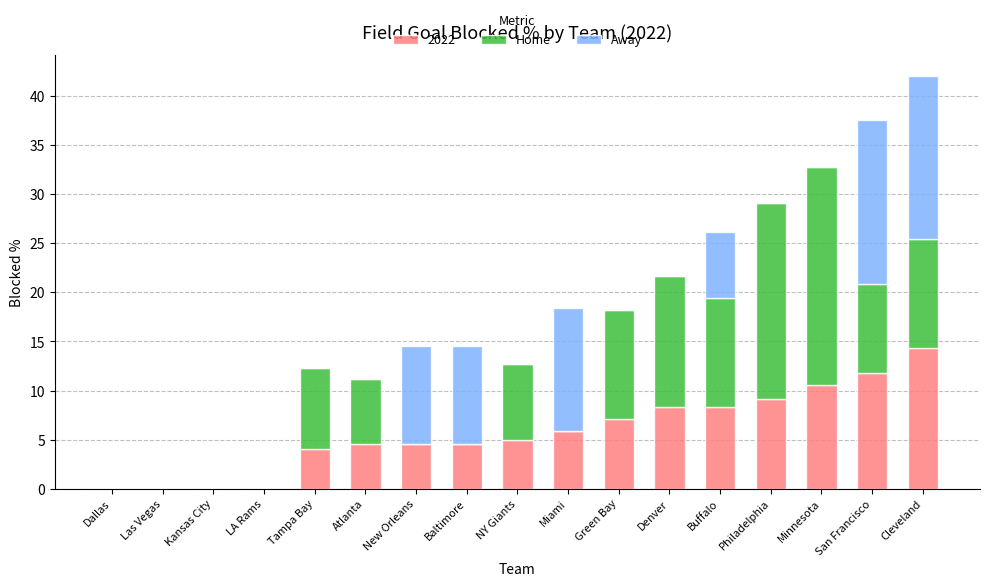

What is the maximum value for 2022?

14.3